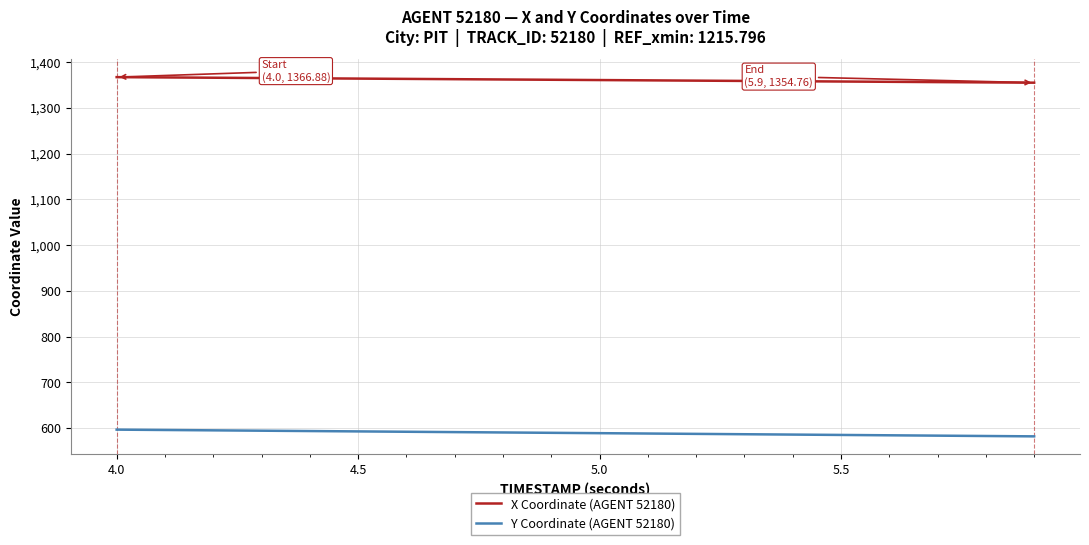

What is the greatest value displayed?

1366.9